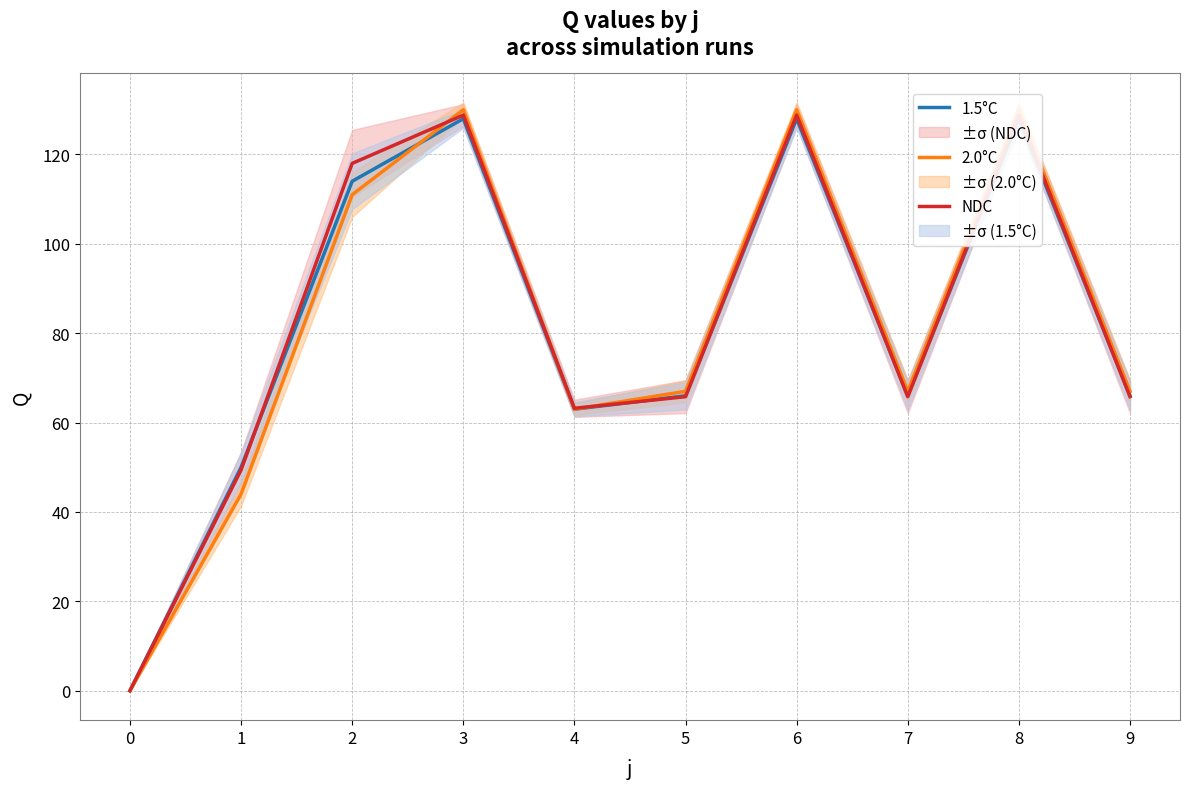

Reading left to right, list all the values displayed in this chart.

1.5°C: 0=0.0	1=50.0	2=114.0	3=128.0	4=63.0	5=66.0	6=128.0	7=66.0	8=128.0	9=66.0
2.0°C: 0=0.0	1=44.0	2=111.0	3=130.0	4=63.0	5=67.0	6=130.0	7=67.0	8=130.0	9=67.0
NDC: 0=0.0	1=49.4	2=118.0	3=128.8	4=63.2	5=65.8	6=128.8	7=65.8	8=128.8	9=65.8